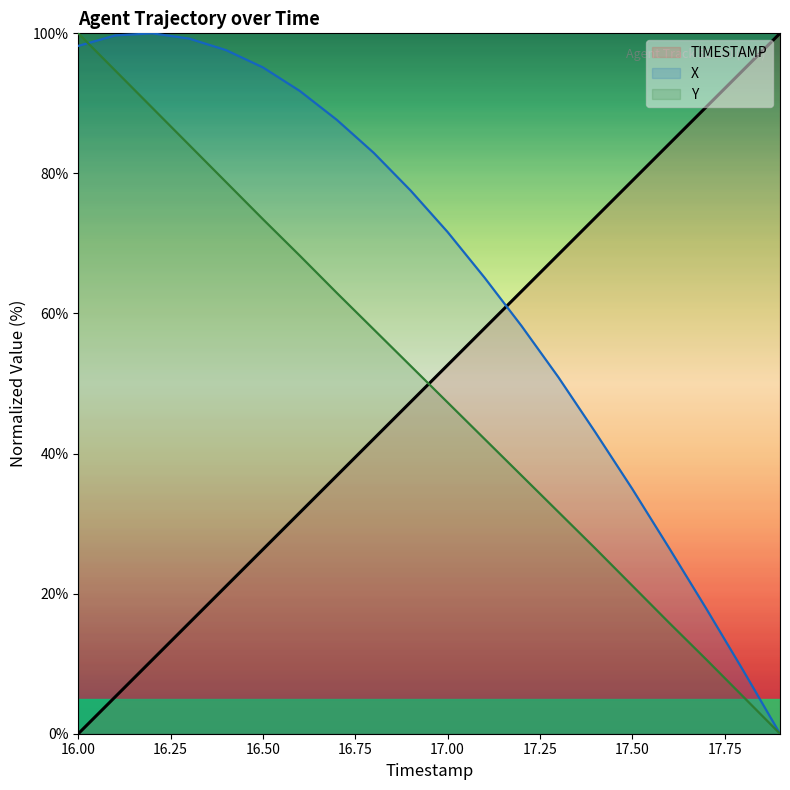

True or false: TIMESTAMP and X cross at least once.

True